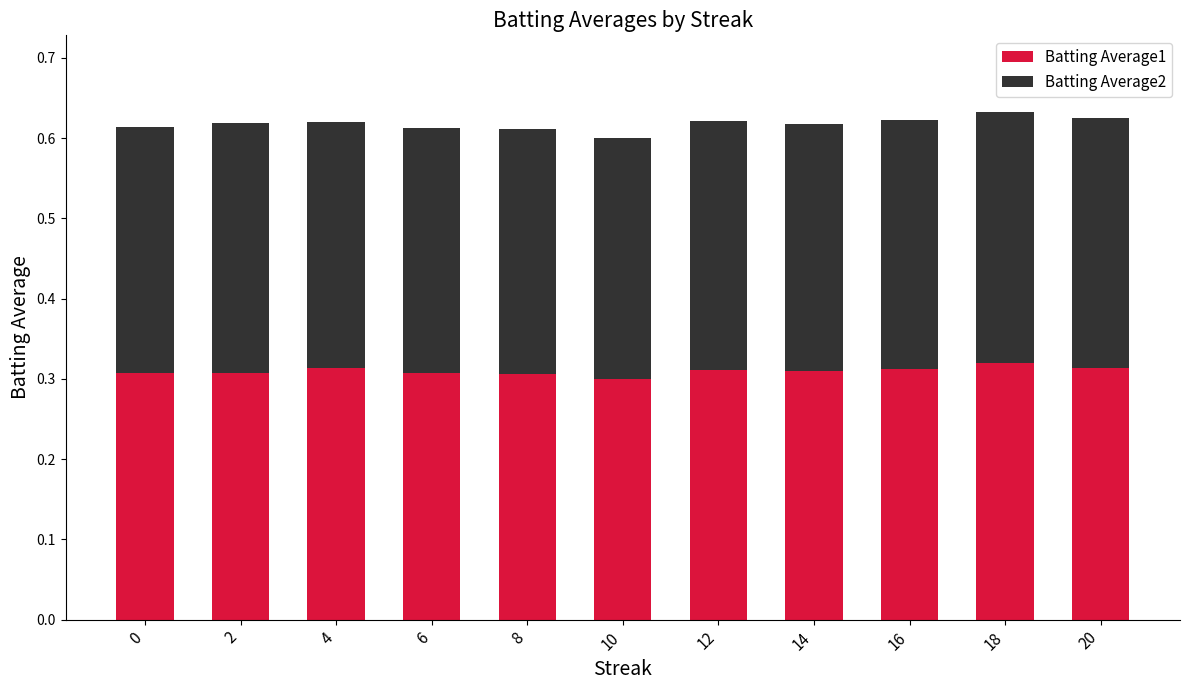

How many bars are there in total?

11